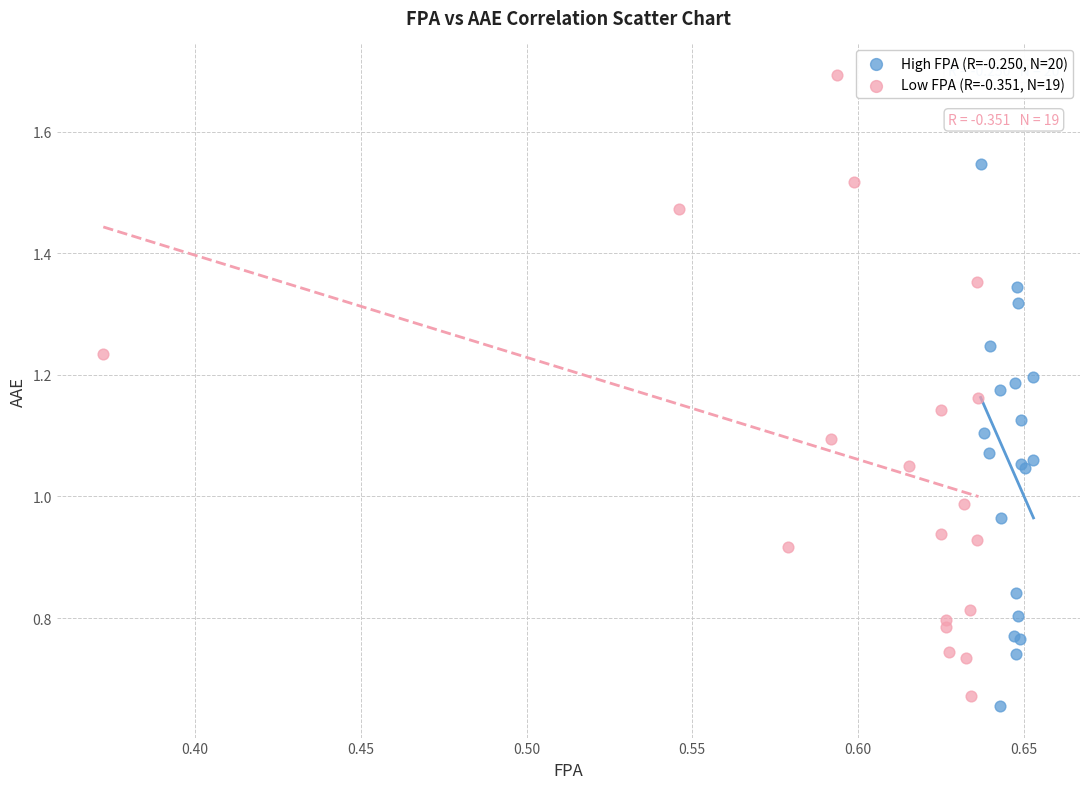

Which series has the widest spread of Y values?

Low FPA (R=-0.351, N=19)